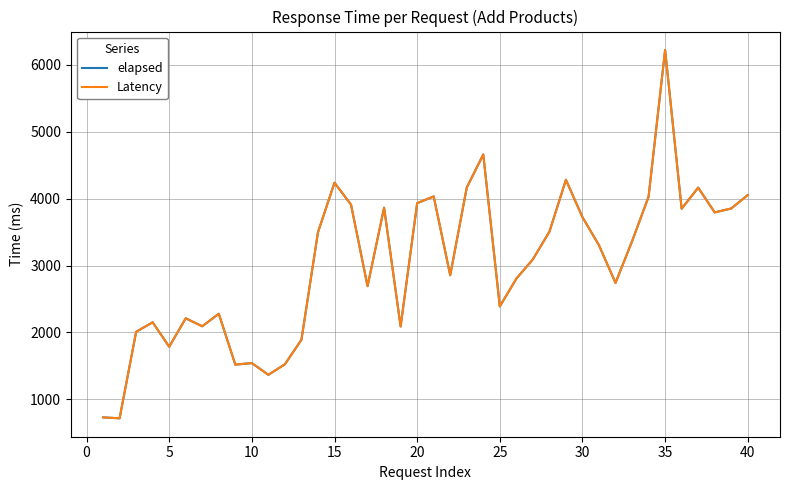

What is the minimum value for Latency?

718